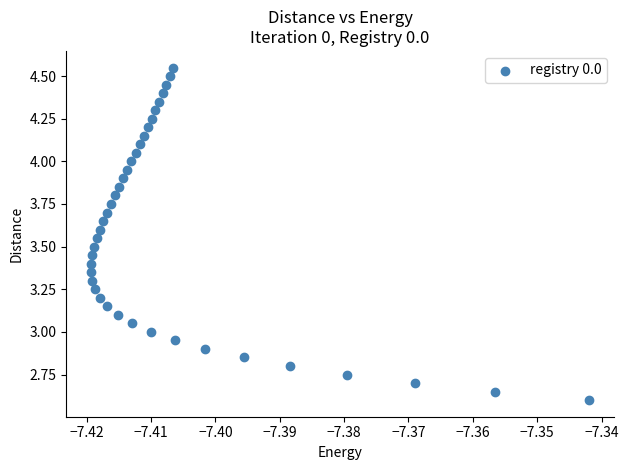

Count the number of points in this scatter plot.

40